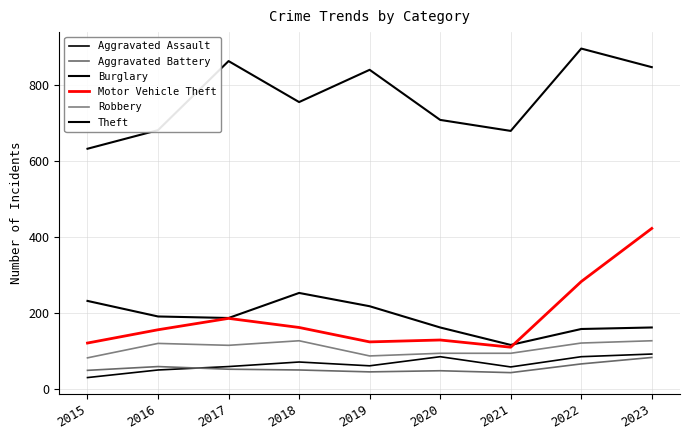

What is the value of the Aggravated Assault point at the 4th from the left?

71